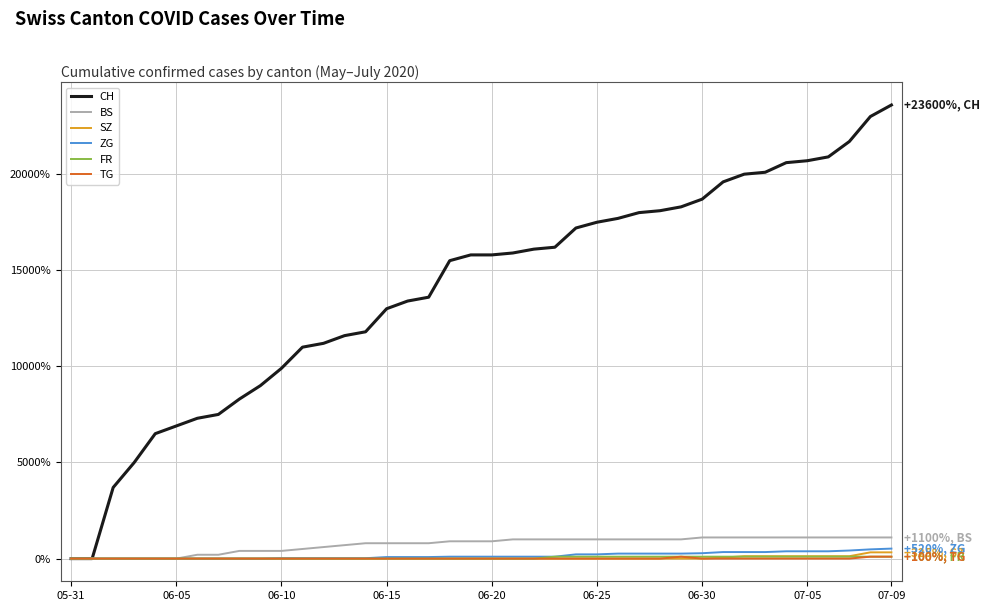

What is the greatest value displayed?

23600.0